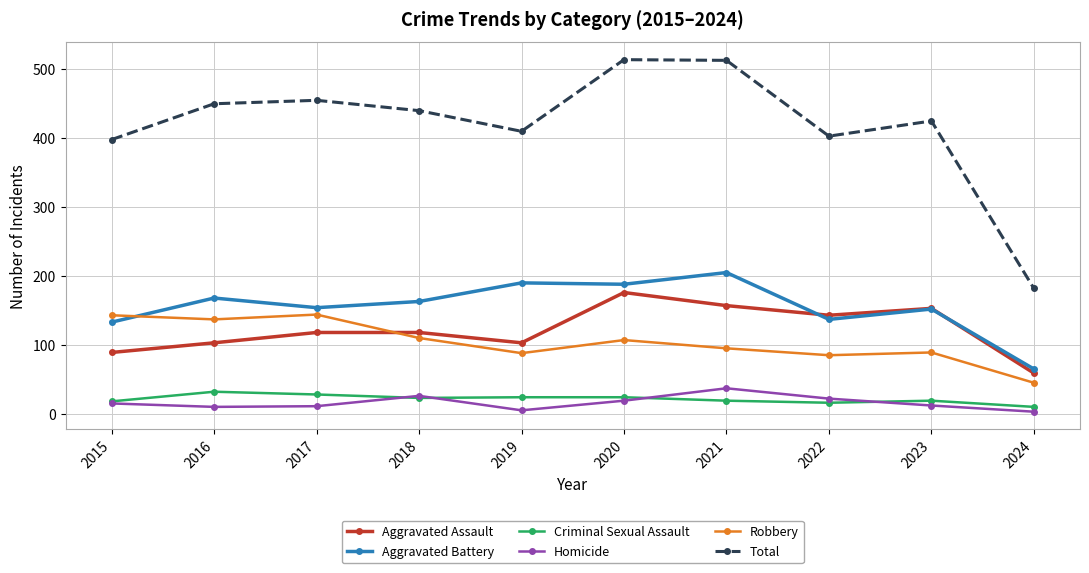

True or false: Aggravated Battery and Homicide intersect in this chart.

False